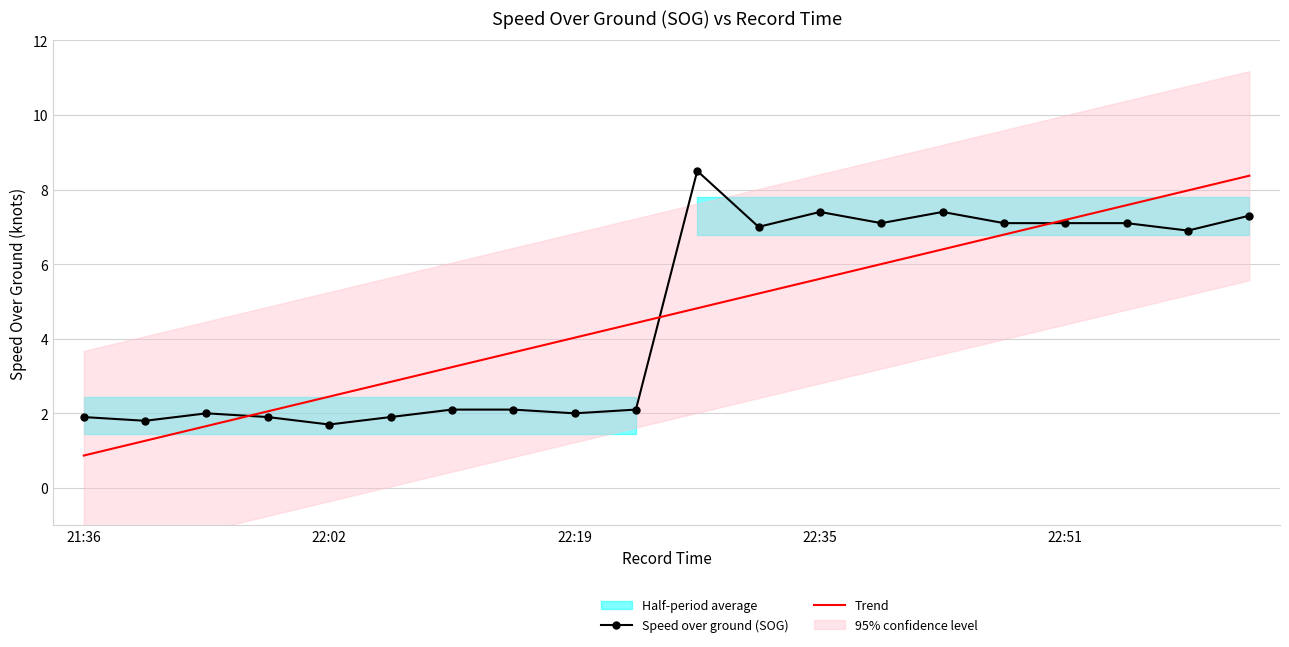

At which category does the chart reach its peak across all series?

10